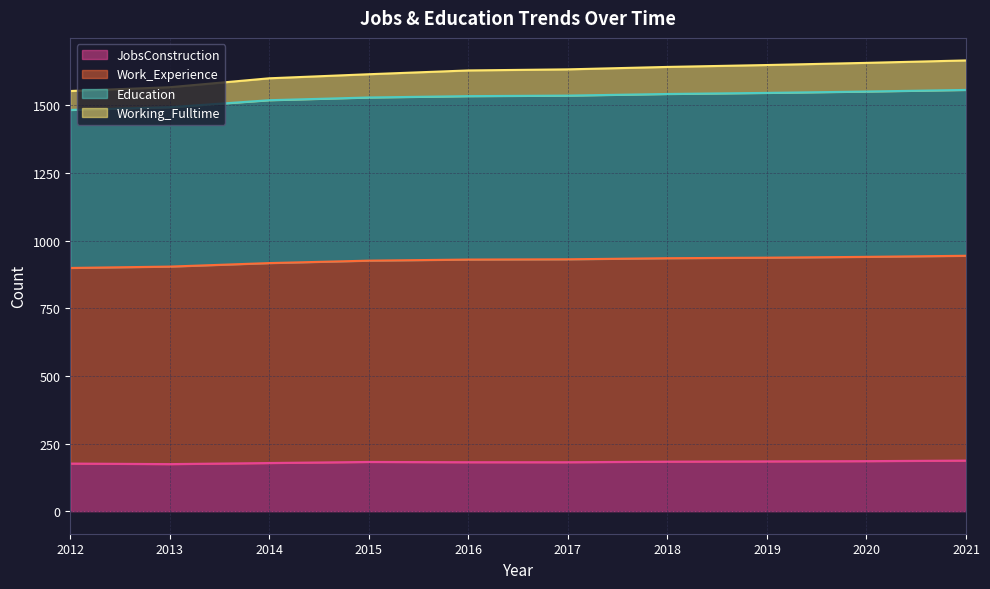

List the series in order of their peak value, lowest first.

JobsConstruction, Work_Experience, Education, Working_Fulltime